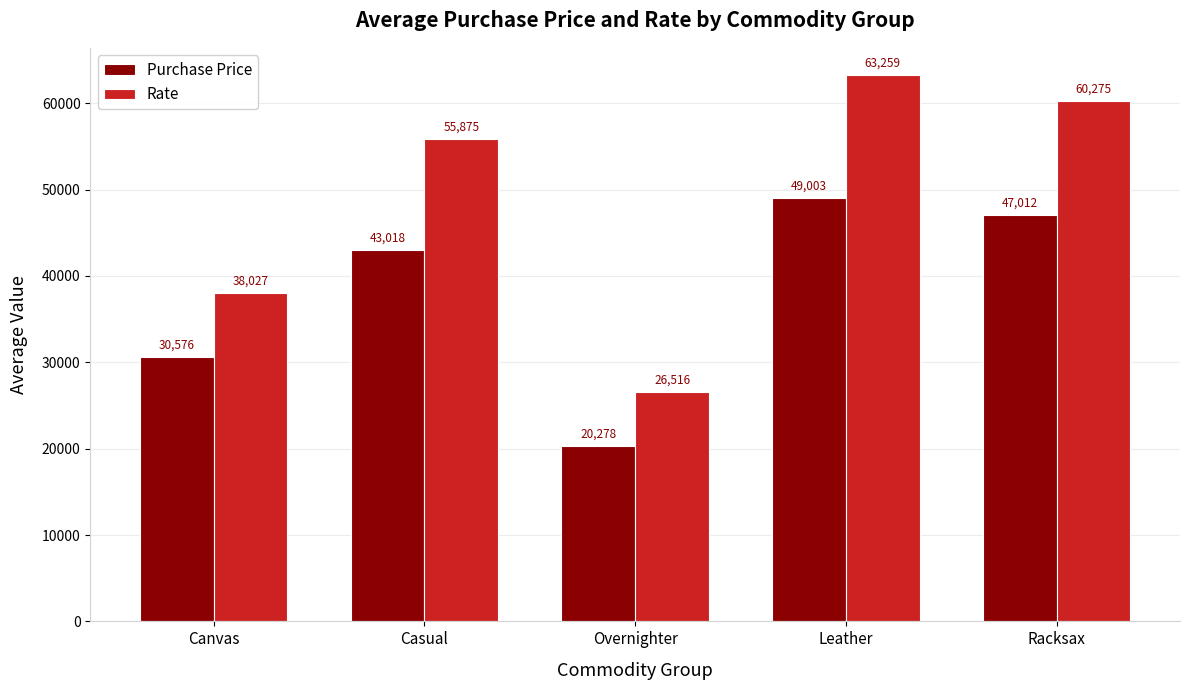

What is the total value across all series at Overnighter?

46794